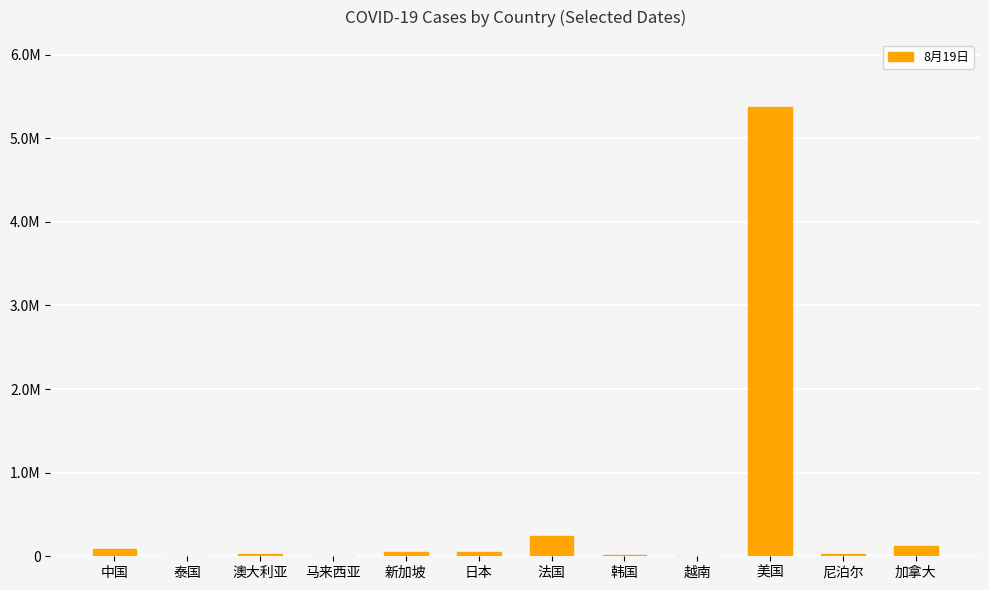

What is the value of the 7th bar from the left?

239441